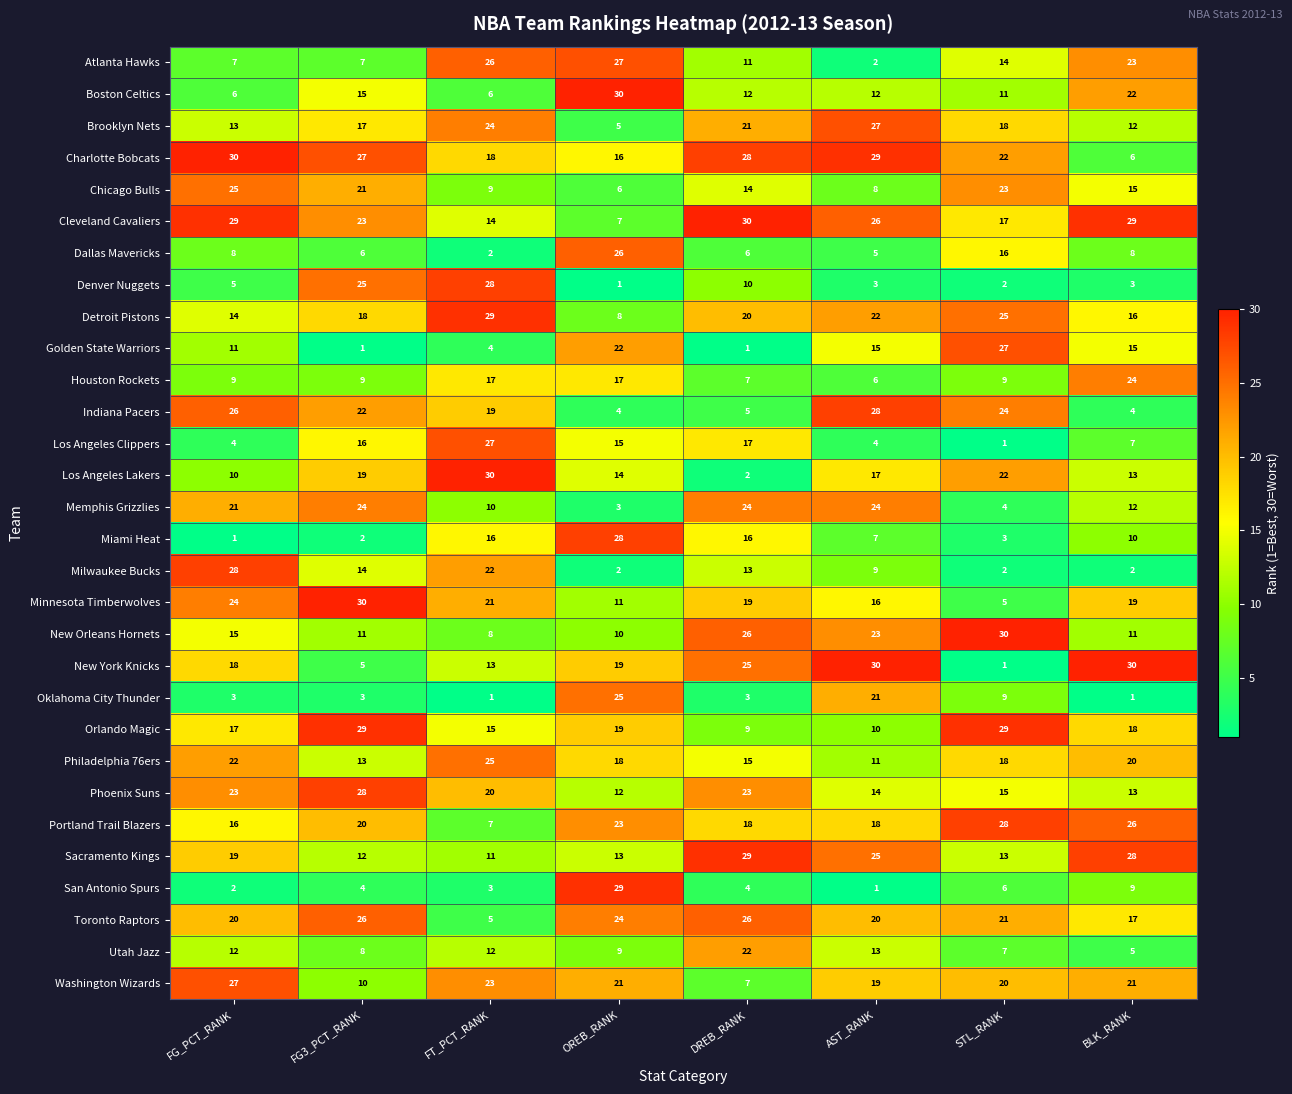

Which category has the highest value in the Washington Wizards series?

FG_PCT_RANK